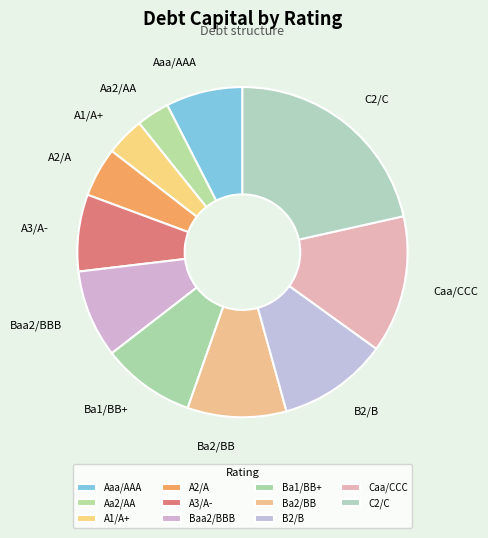

Combined, do Caa/CCC and A2/A account for over 50%?

No